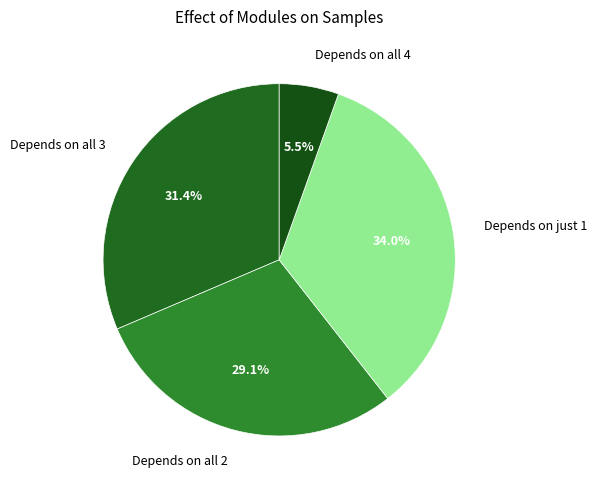

Do Depends on just 1 and Depends on all 4 together represent more than half of the pie?

No